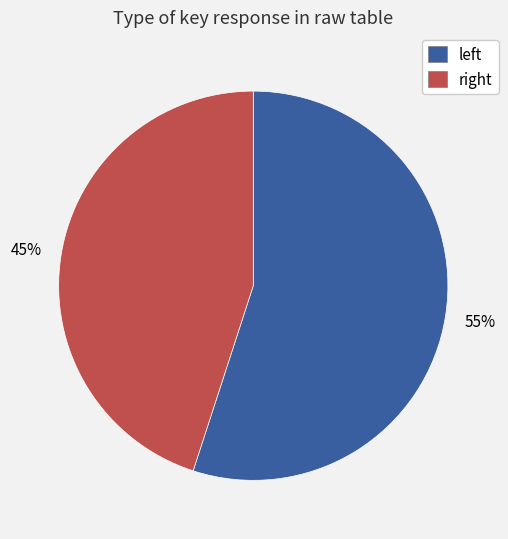

Count the number of slices in the pie.

2